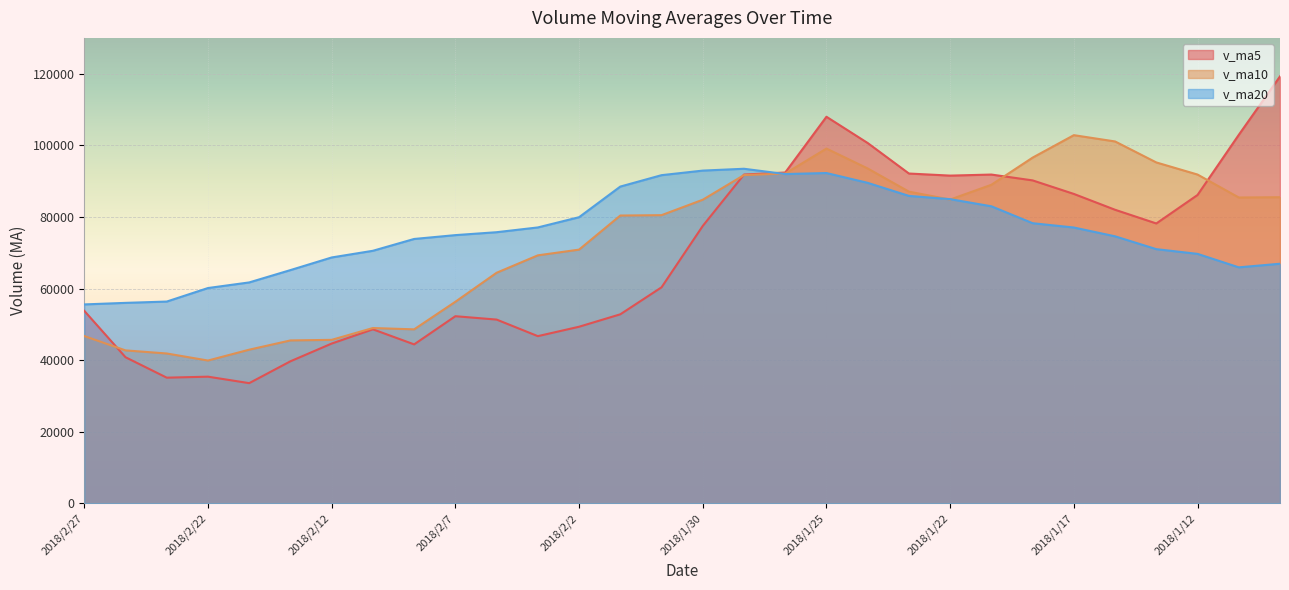

What is the sum of the v_ma20 values at 2018/1/10 and 2018/1/23?

152811.7